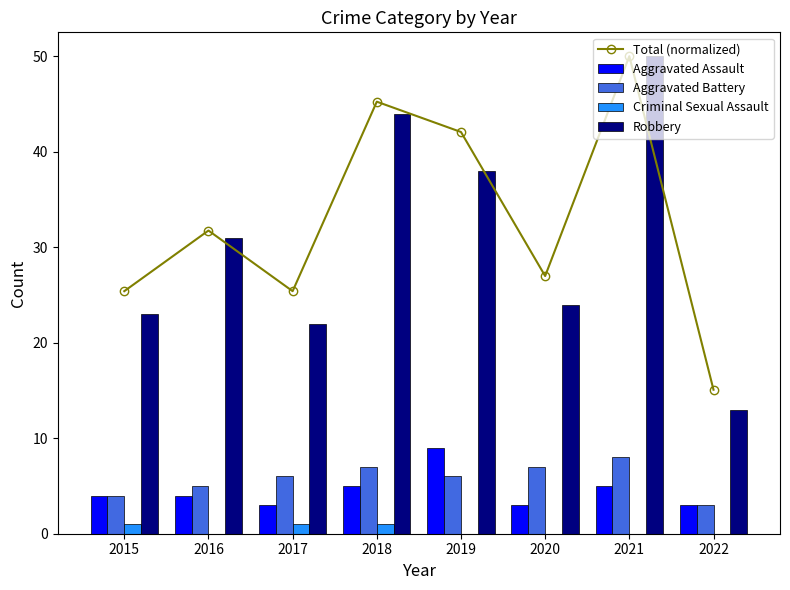

Is it true that Aggravated Assault equals 4 at 2016?

True